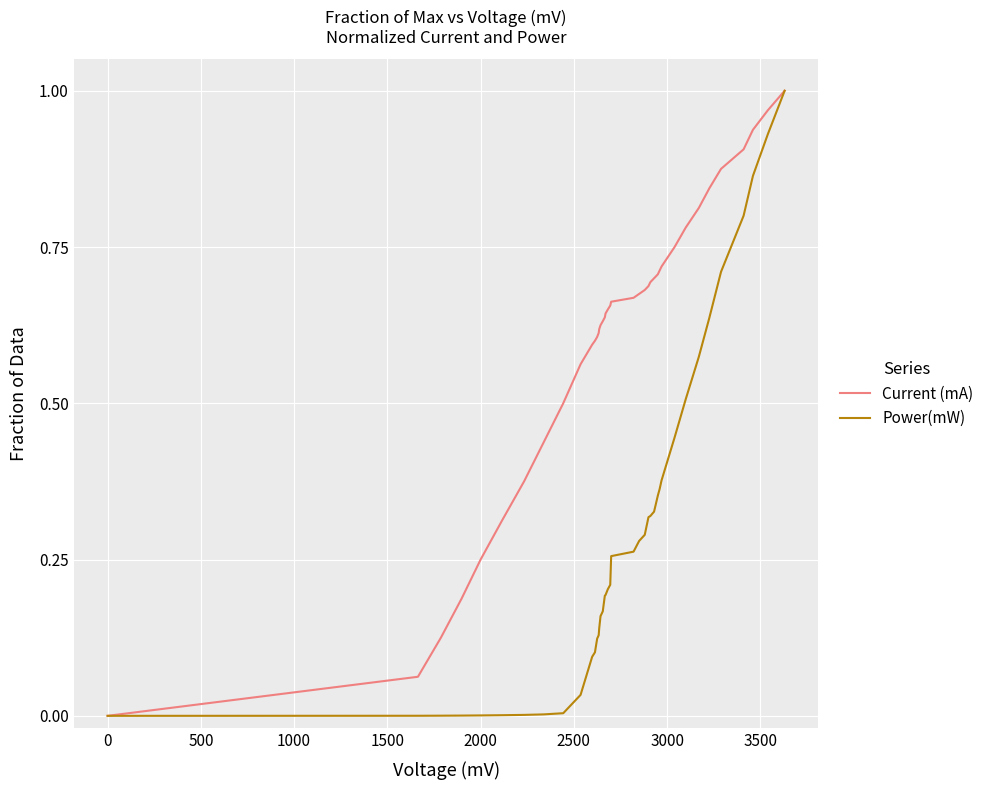

List the series in order of their overall mean, highest first.

Current (mA), Power(mW)